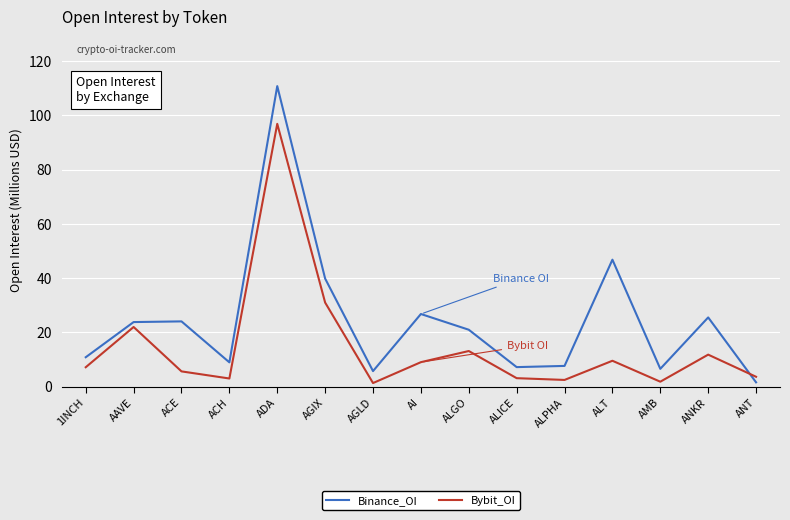

List the series in order of their peak value, lowest first.

Bybit_OI, Binance_OI